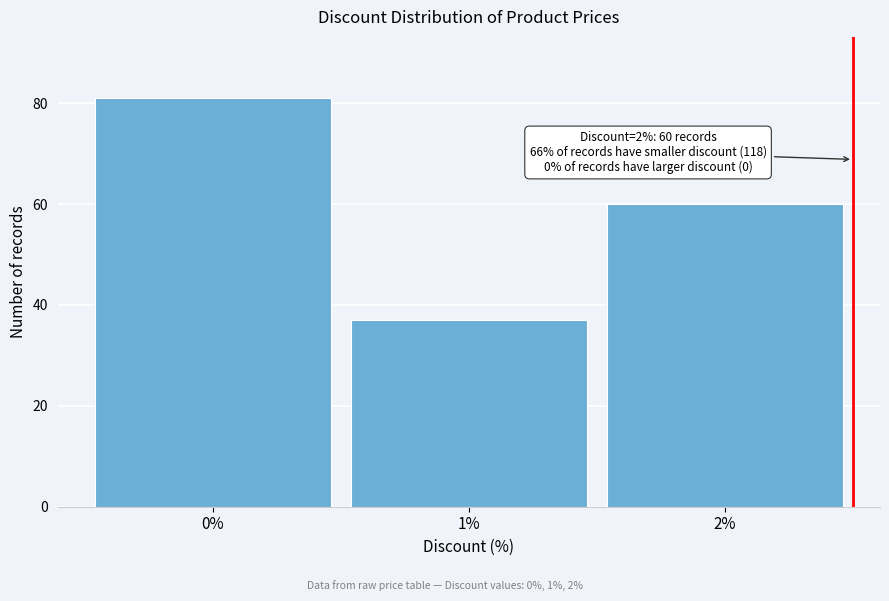

Reading right to left, transcribe all the data shown in this chart.

2%=60	1%=37	0%=81